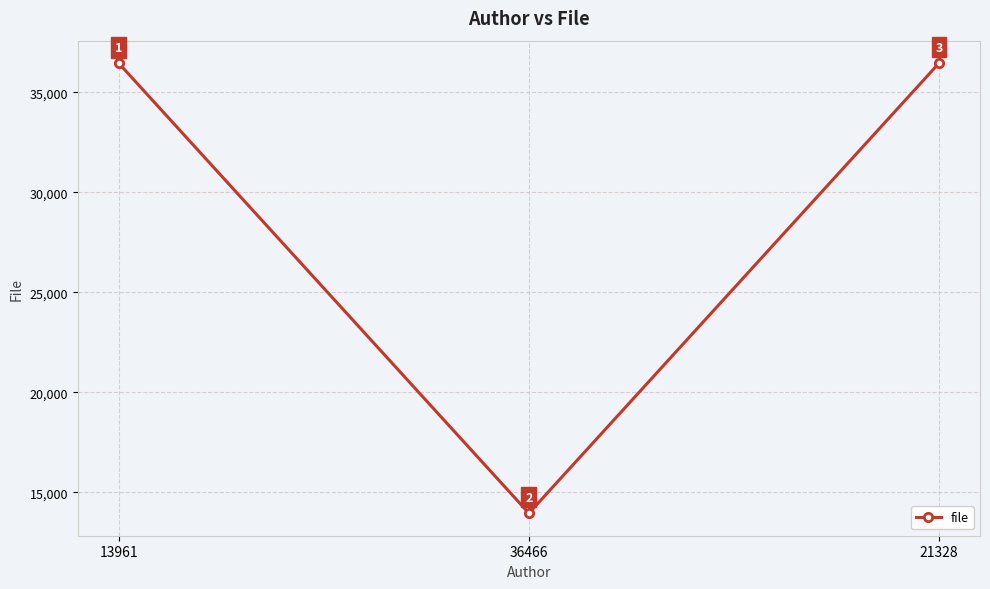

Rank the categories by value from highest to lowest.

21328, 13961, 36466